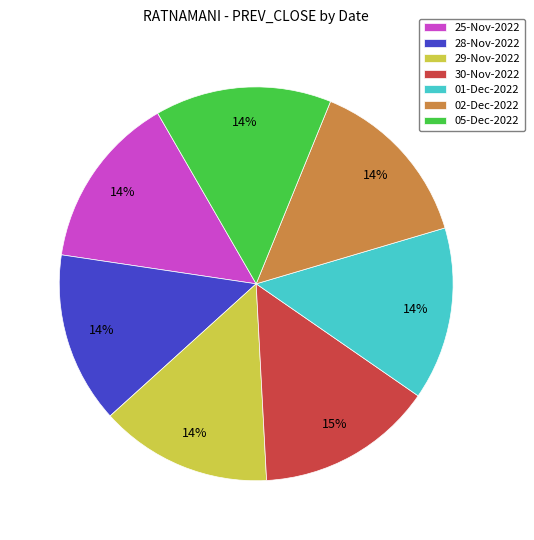

How many segments does this pie chart have?

7